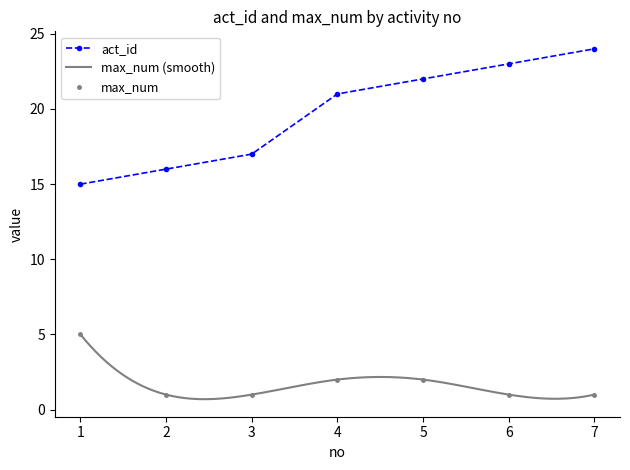

List the labels in order of act_id value, smallest first.

1, 2, 3, 4, 5, 6, 7